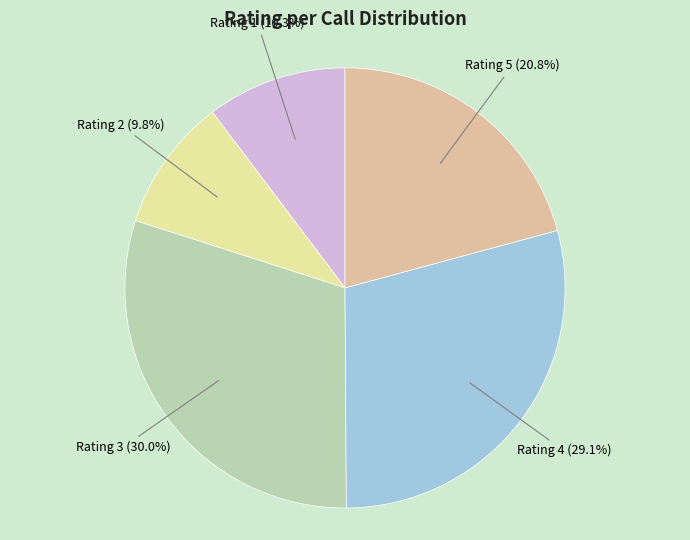

Do Rating 3 and Rating 1 together represent more than half of the pie?

No